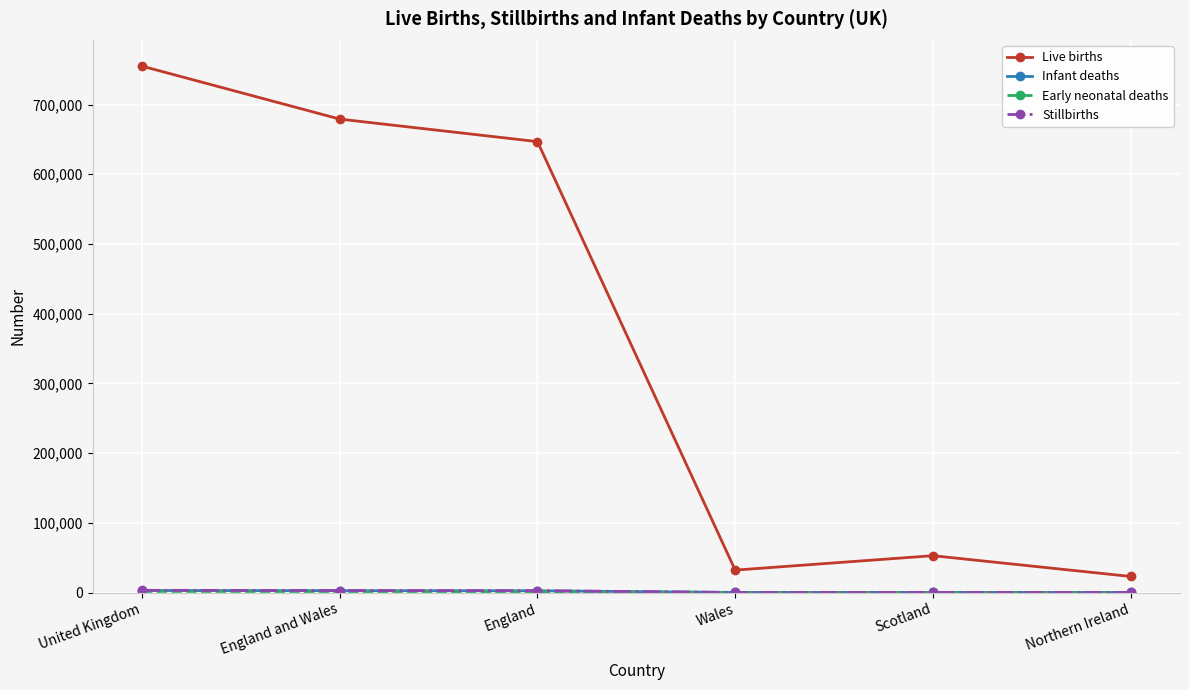

True or false: Live births has more than 0 points higher than both neighbors.

True